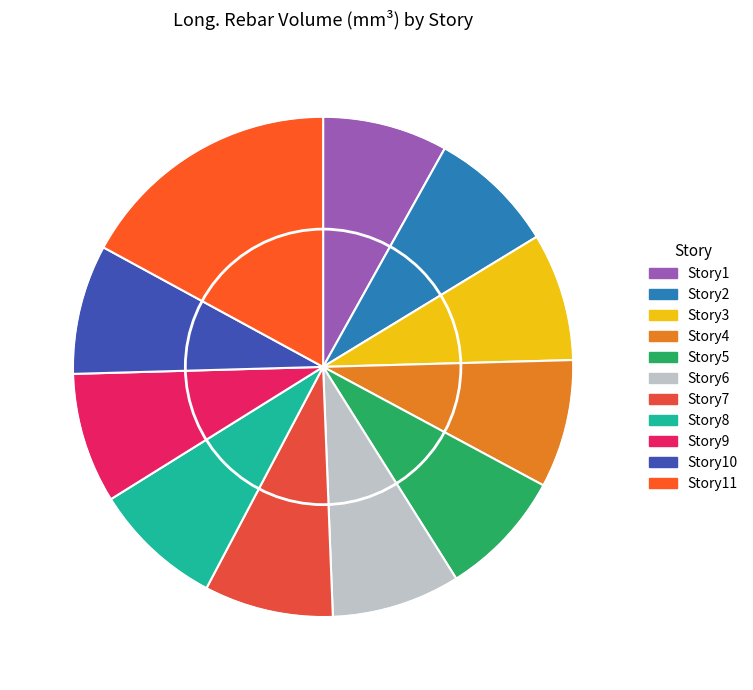

How many slices are in this pie chart?

11